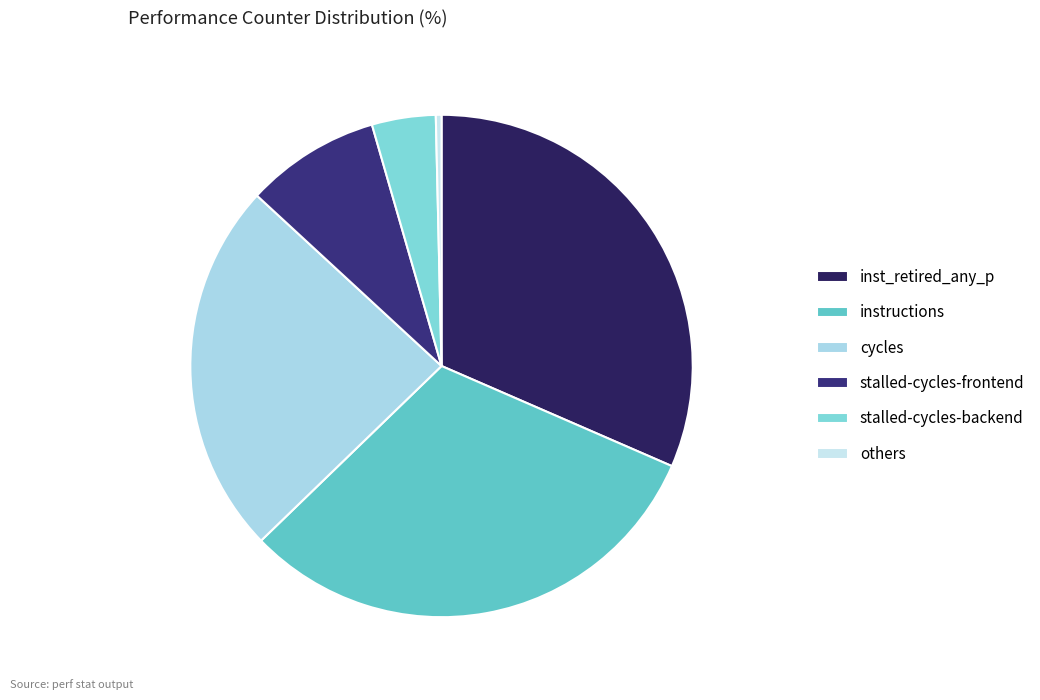

Which category has the smallest portion of the pie?

others